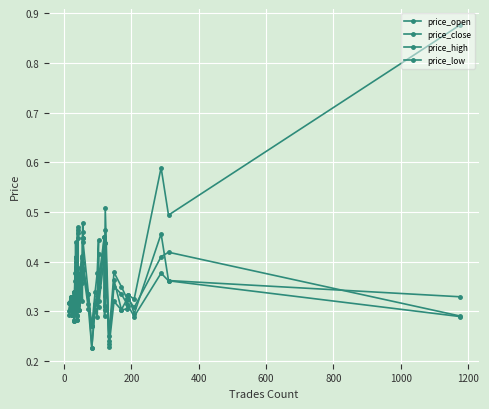

True or false: price_high and price_low intersect in this chart.

False